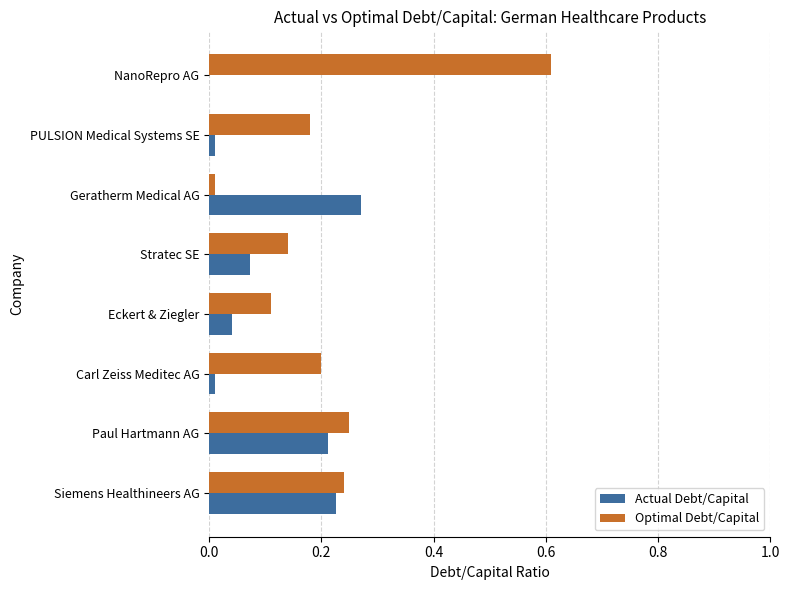

At which label is Optimal Debt/Capital closest to 0?

Geratherm Medical AG